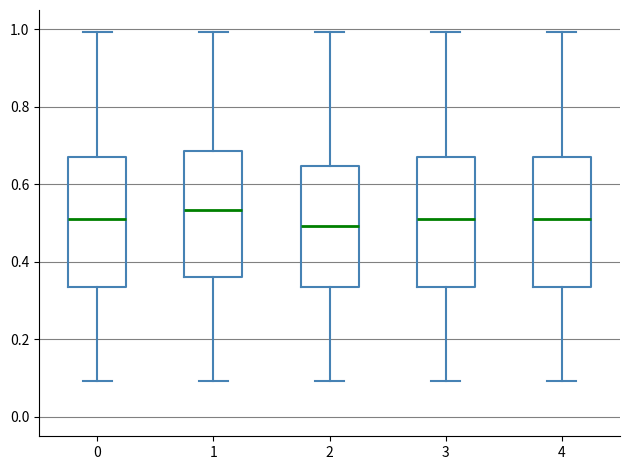

Where does the upper whisker of the box at x = 3 end on the y-axis? The values are not printed on the chart, so give them approximately, as read against the axis.

1.00